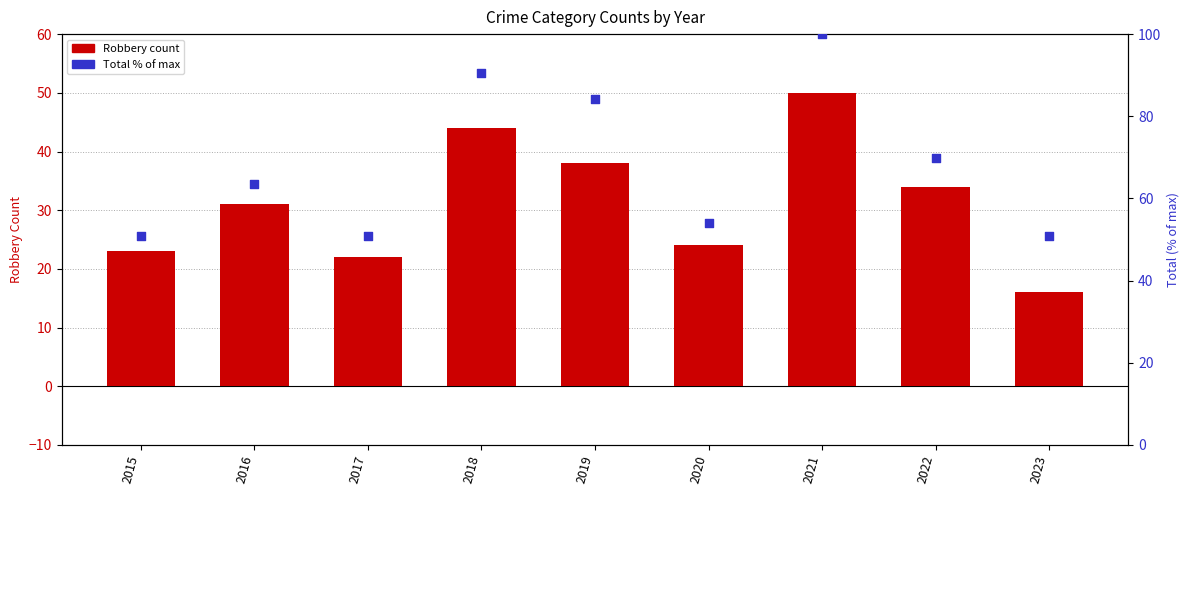

What are all the series names shown in the legend?

Robbery count, Total % of max